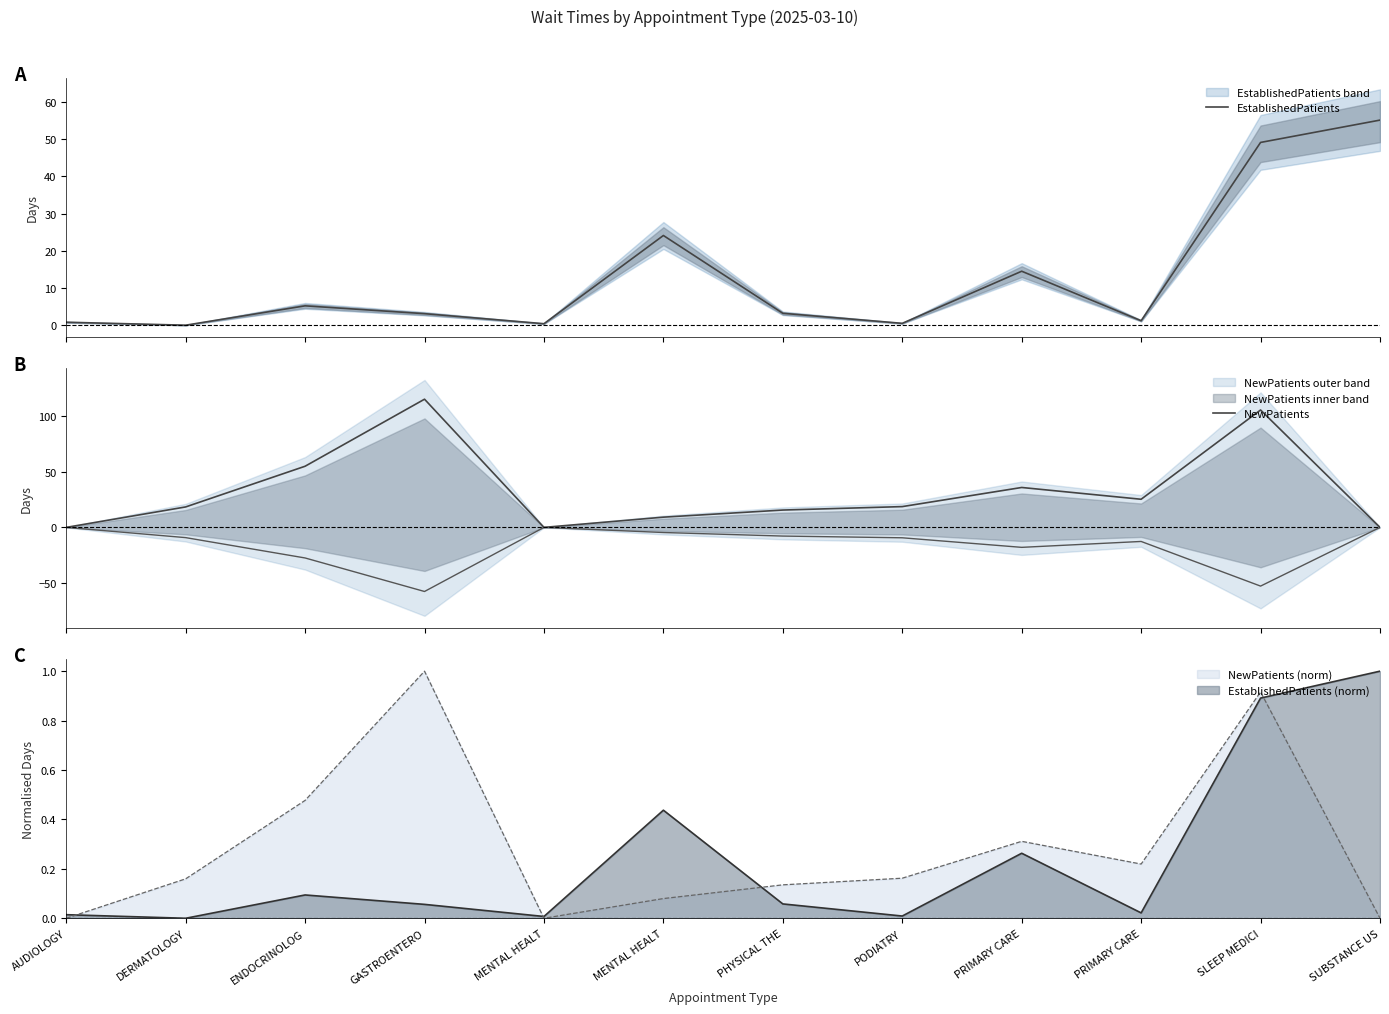

At which label is EstablishedPatients closest to 27?

MENTAL HEALT